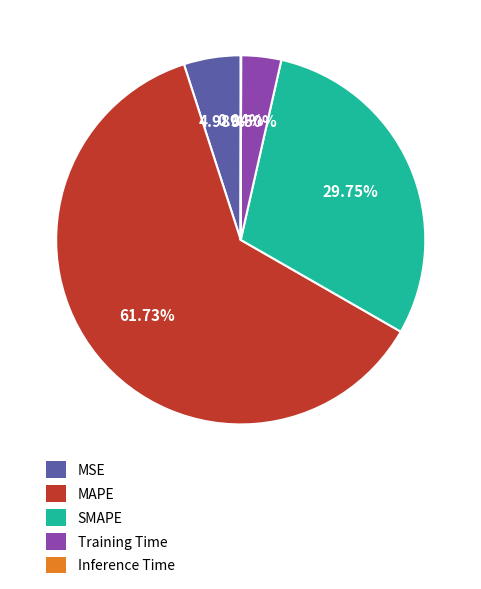

What is the largest slice in the pie chart?

MAPE